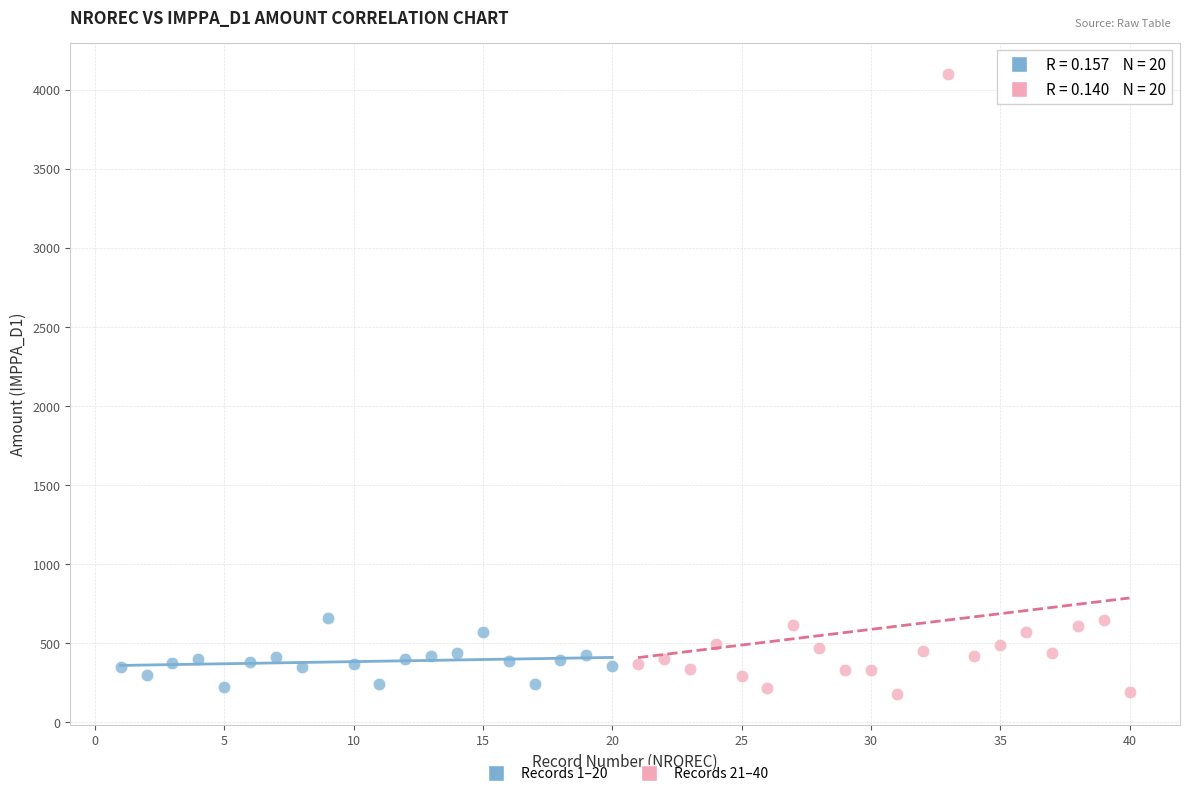

Which series contains the highest Y value?

Records 21–40